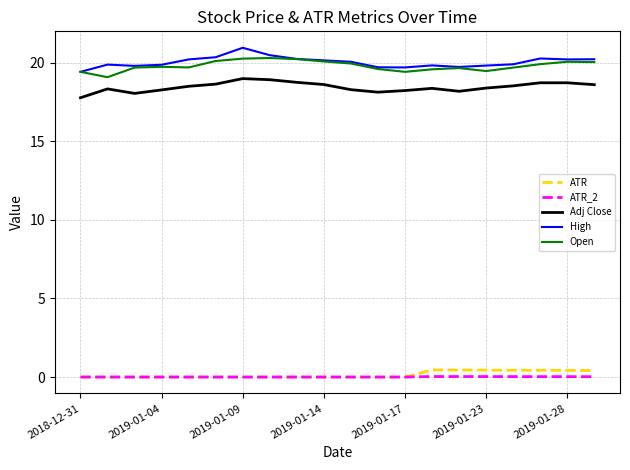

What is the greatest value displayed?

21.0